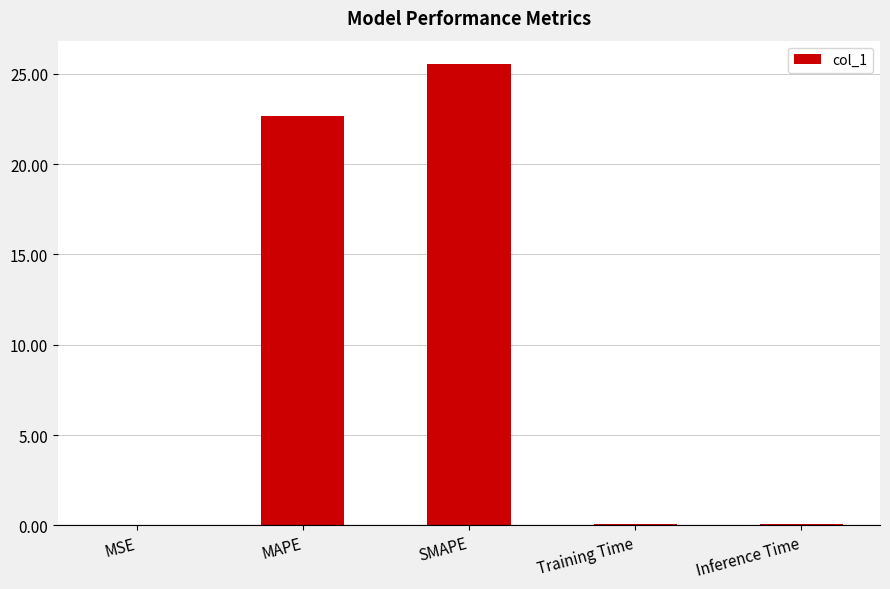

What value does the data have at SMAPE?

25.6